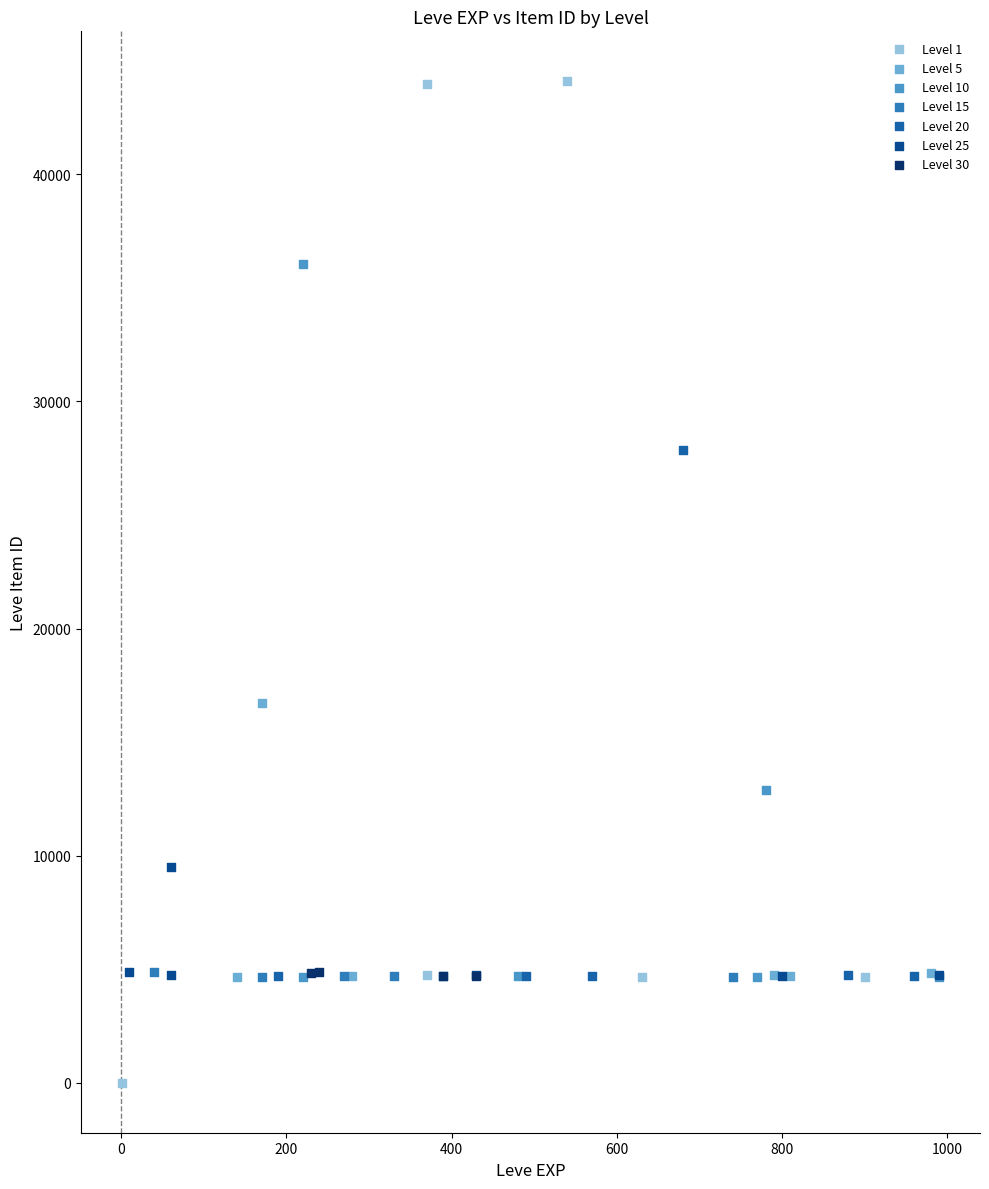

Which series has the largest Y range (max minus min)?

Level 1